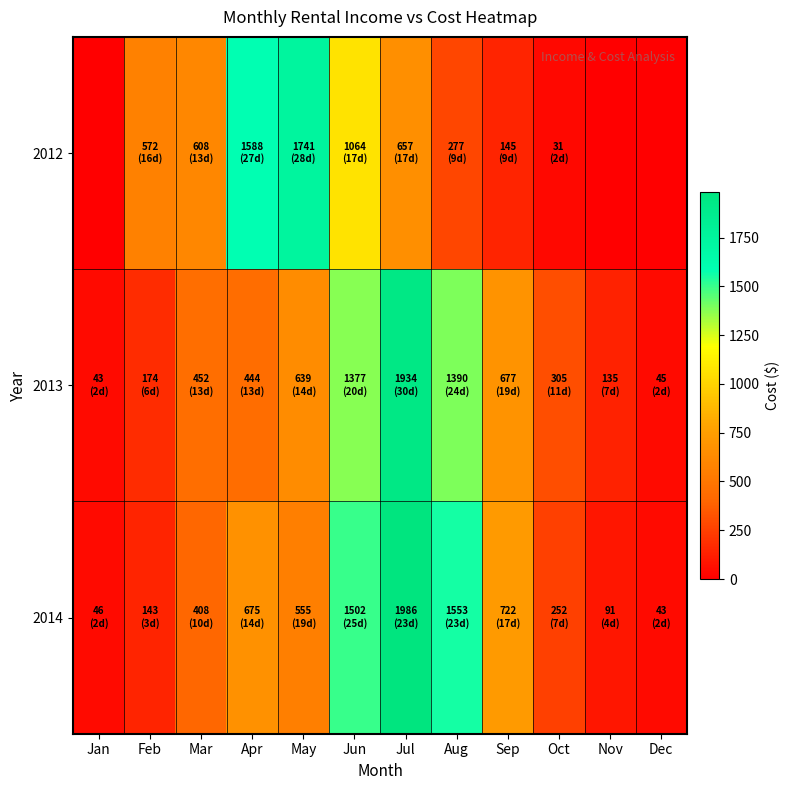

What is the greatest value displayed?

1986.1